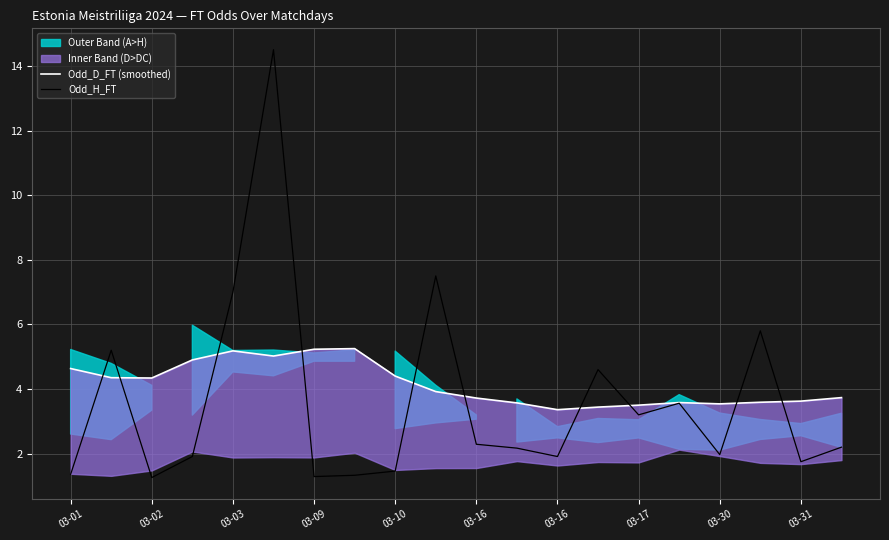

What value does the Odd_D_FT (smoothed) series have at 03-30?

3.5